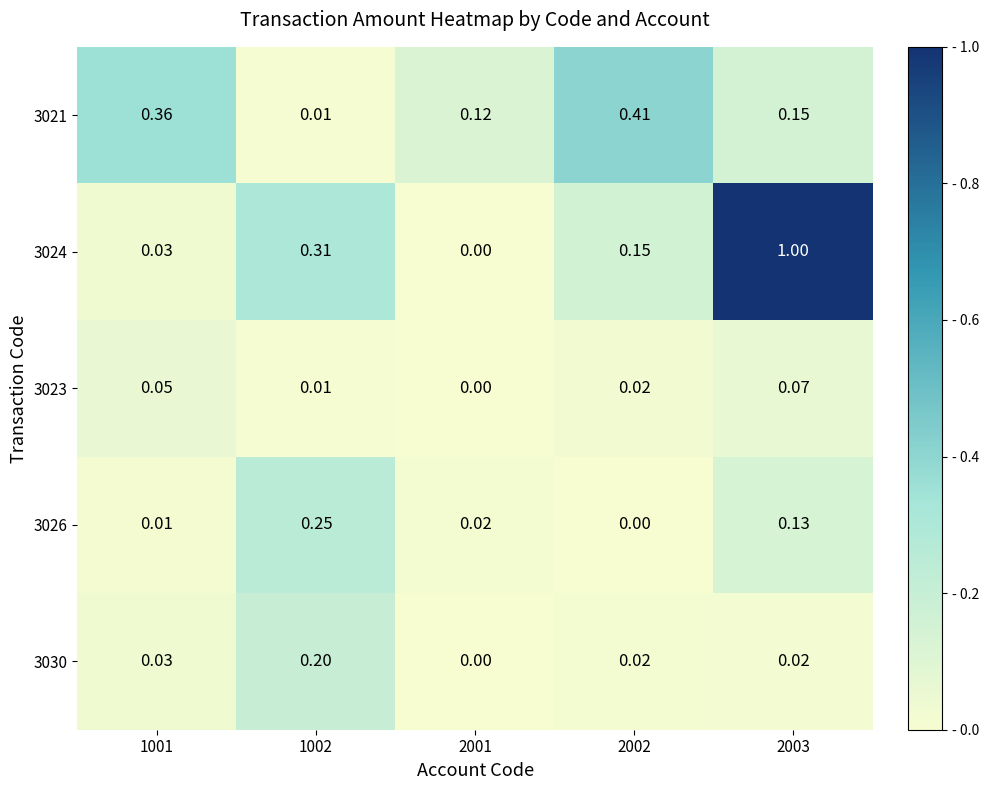

Is the value of 3030 at 2001 greater than the value of 3023 at 1002?

No